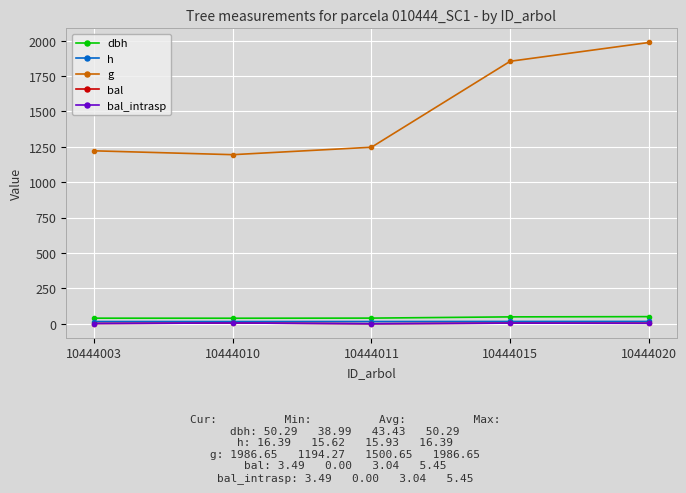

True or false: h and bal cross at least once.

False